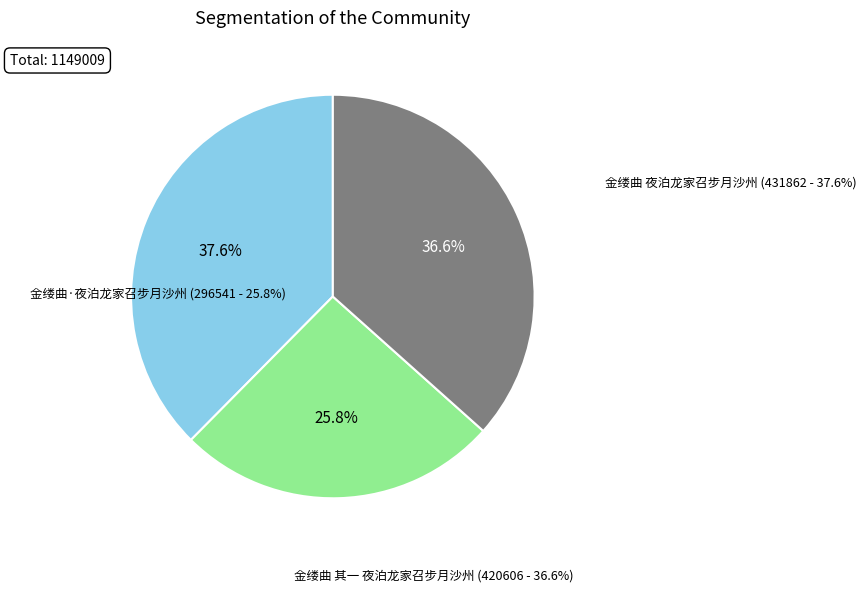

True or false: 金缕曲·夜泊龙家召步月沙州 accounts for 26% of the total.

True